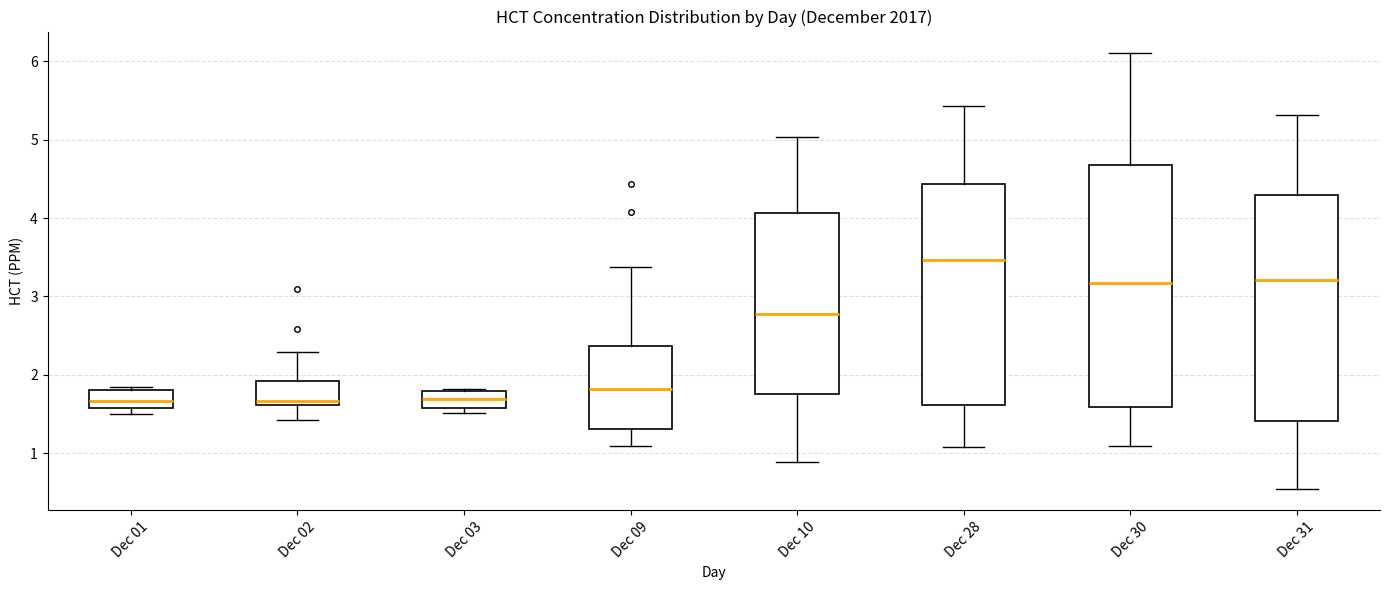

Where is the upper edge of the box for Dec 03 on the y-axis? The values are not printed on the chart, so give them approximately, as read against the axis.

1.8